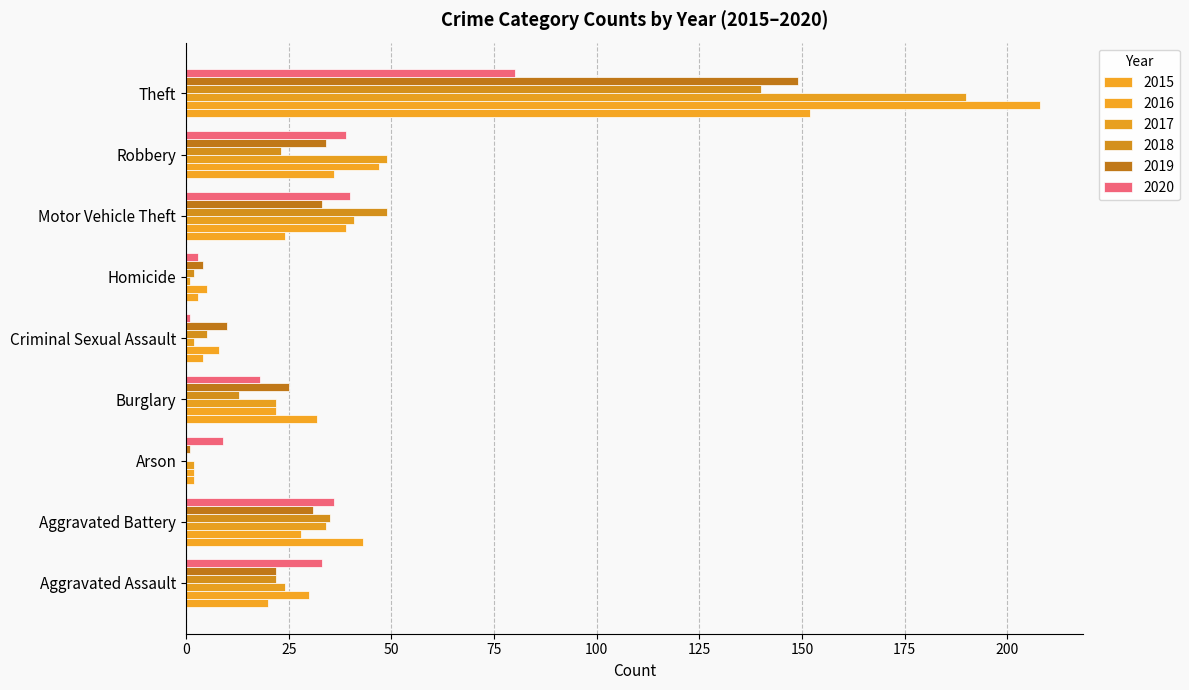

What is the average value of the 2020 series?

29